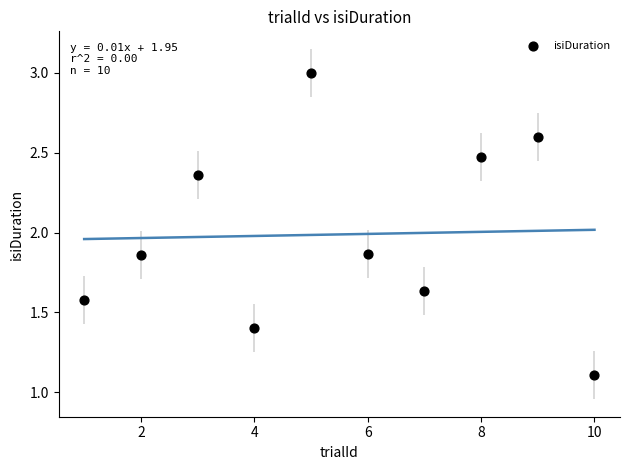

What is the range of X values (max minus min)?

9.0